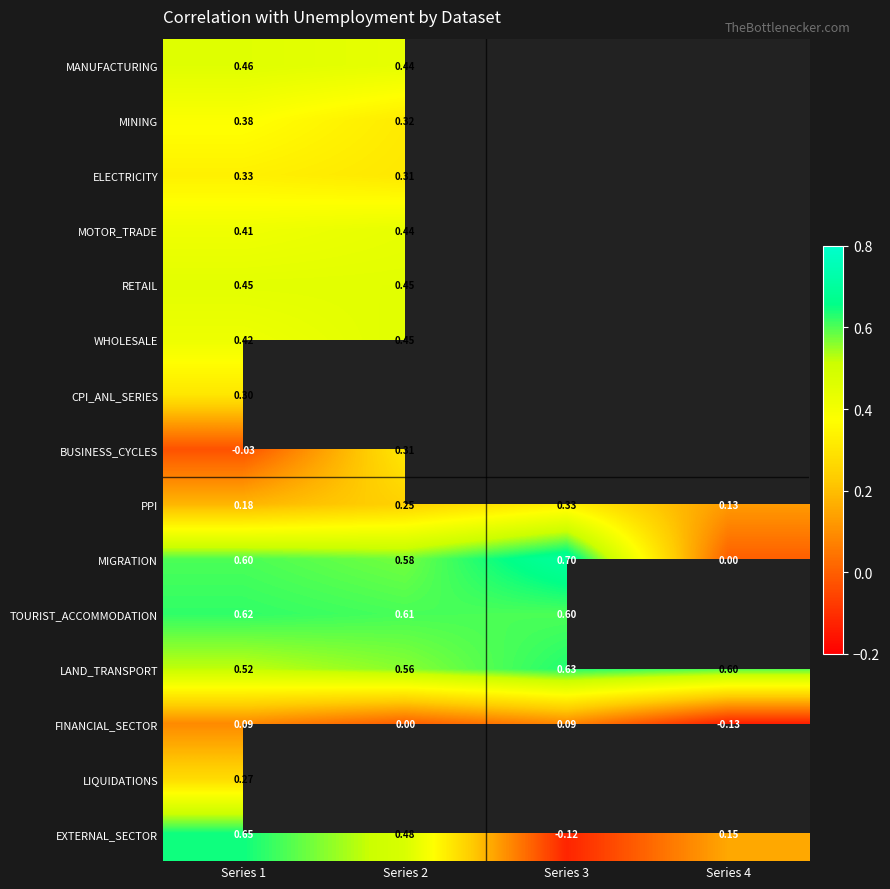

What is the difference between the highest and lowest values at Series 1?

0.7